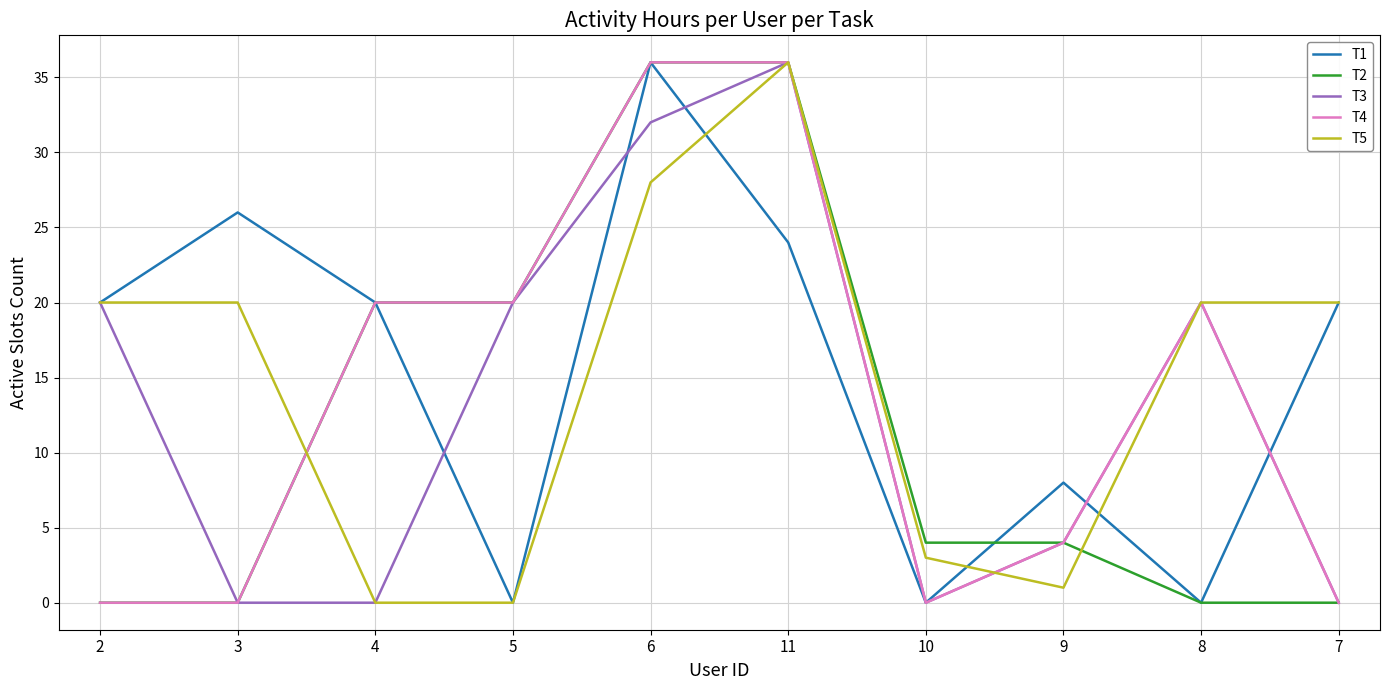

What is the difference between the second highest and second lowest values in the T2 series?

36